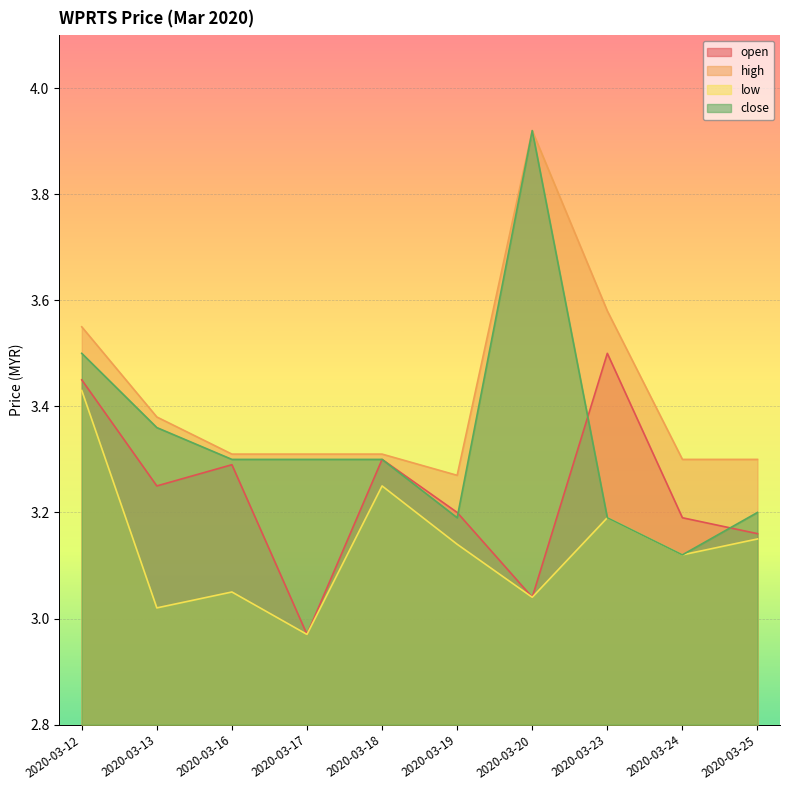

At which category is the sum across all series the highest?

2020-03-12